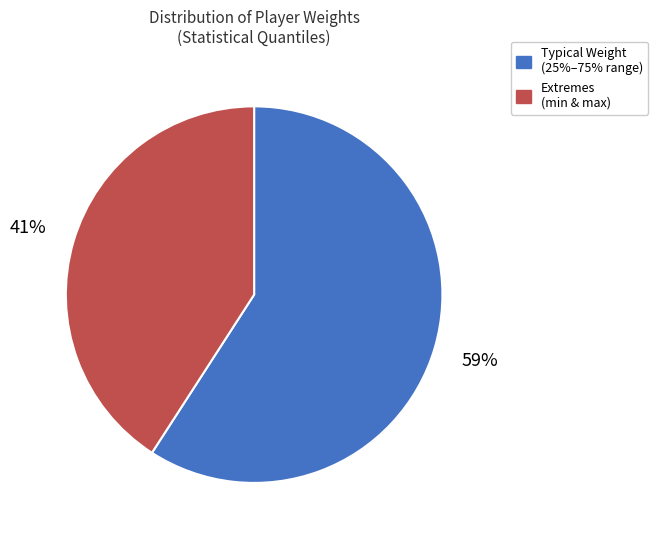

How many segments does this pie chart have?

2